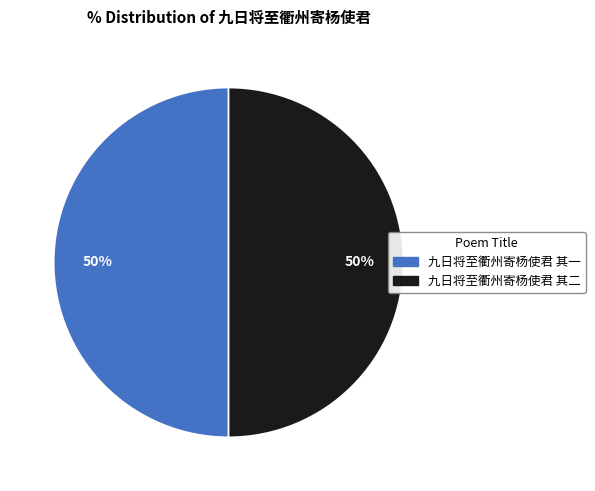

Approximately how many times larger is the value at 九日将至衢州寄杨使君 其一 compared to 九日将至衢州寄杨使君 其二?

1.0